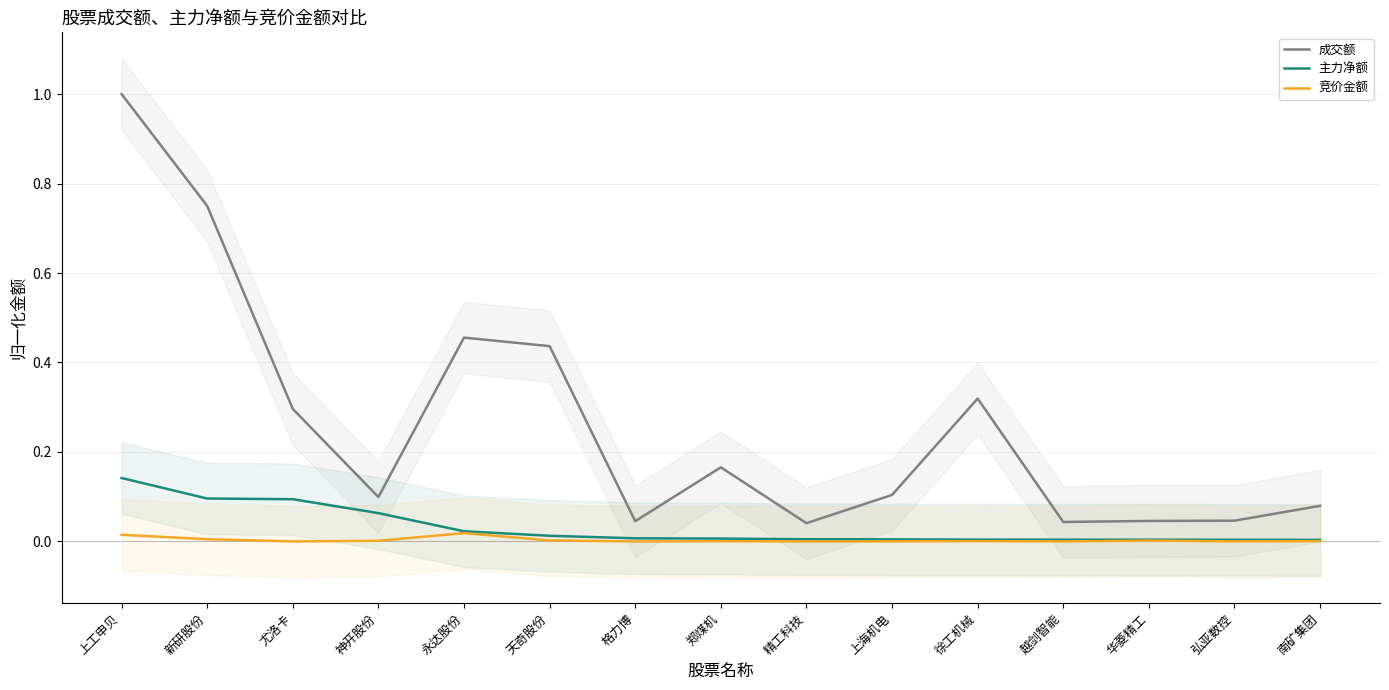

Reading right to left, what are all the values shown in this chart?

成交额: 南矿集团=0.1	弘亚数控=0.0	华菱精工=0.0	越剑智能=0.0	徐工机械=0.3	上海机电=0.1	精工科技=0.0	郑煤机=0.2	格力博=0.0	天奇股份=0.4	永达股份=0.5	神开股份=0.1	尤洛卡=0.3	新研股份=0.7	上工申贝=1.0
主力净额: 南矿集团=0.0	弘亚数控=0.0	华菱精工=0.0	越剑智能=0.0	徐工机械=0.0	上海机电=0.0	精工科技=0.0	郑煤机=0.0	格力博=0.0	天奇股份=0.0	永达股份=0.0	神开股份=0.1	尤洛卡=0.1	新研股份=0.1	上工申贝=0.1
竞价金额: 南矿集团=0.0	弘亚数控=0.0	华菱精工=0.0	越剑智能=0.0	徐工机械=0.0	上海机电=0.0	精工科技=0.0	郑煤机=0.0	格力博=0.0	天奇股份=0.0	永达股份=0.0	神开股份=0.0	尤洛卡=0.0	新研股份=0.0	上工申贝=0.0